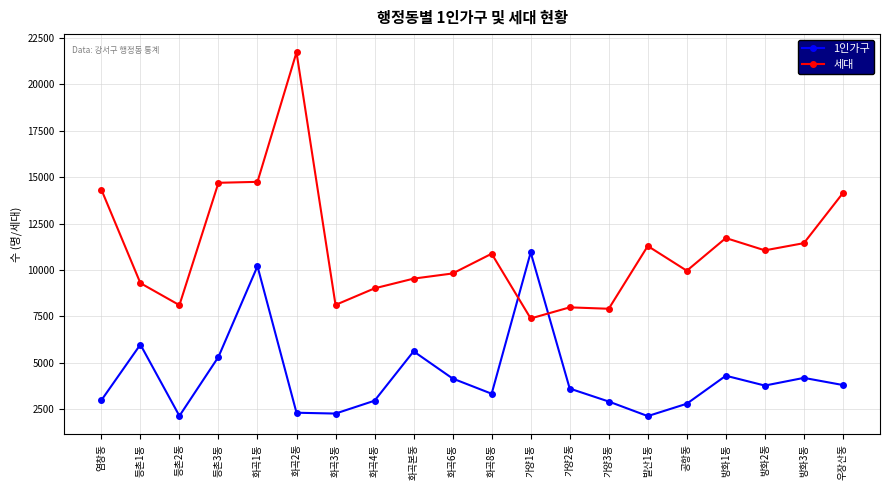

True or false: 1인가구 and 세대 cross at least once.

True